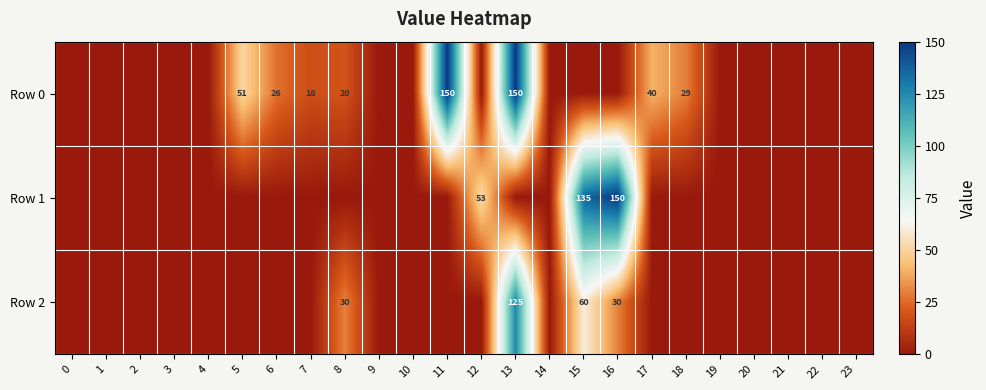

True or false: Row 0 has a value of 230 at 13.

False